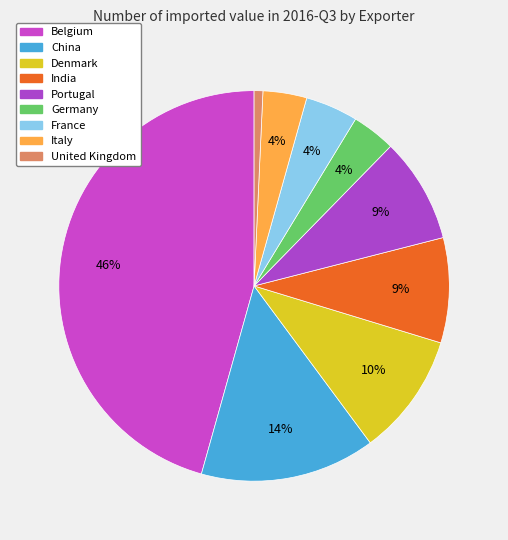

How many segments does this pie chart have?

9